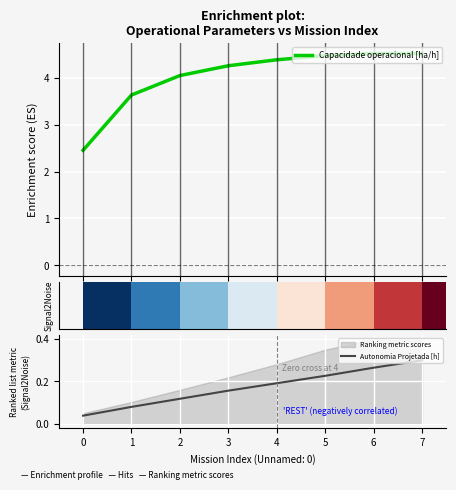

The value of Autonomia Projetada [h] at 3 is 0.0. True or false?

False